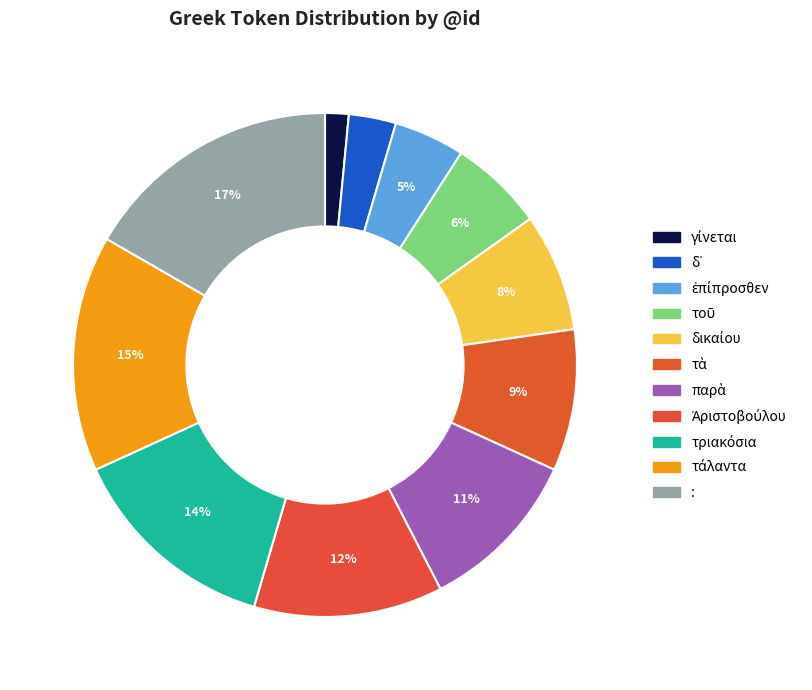

To the nearest percent, what is the difference between the δ᾽ and τοῦ slice percentages?

3%